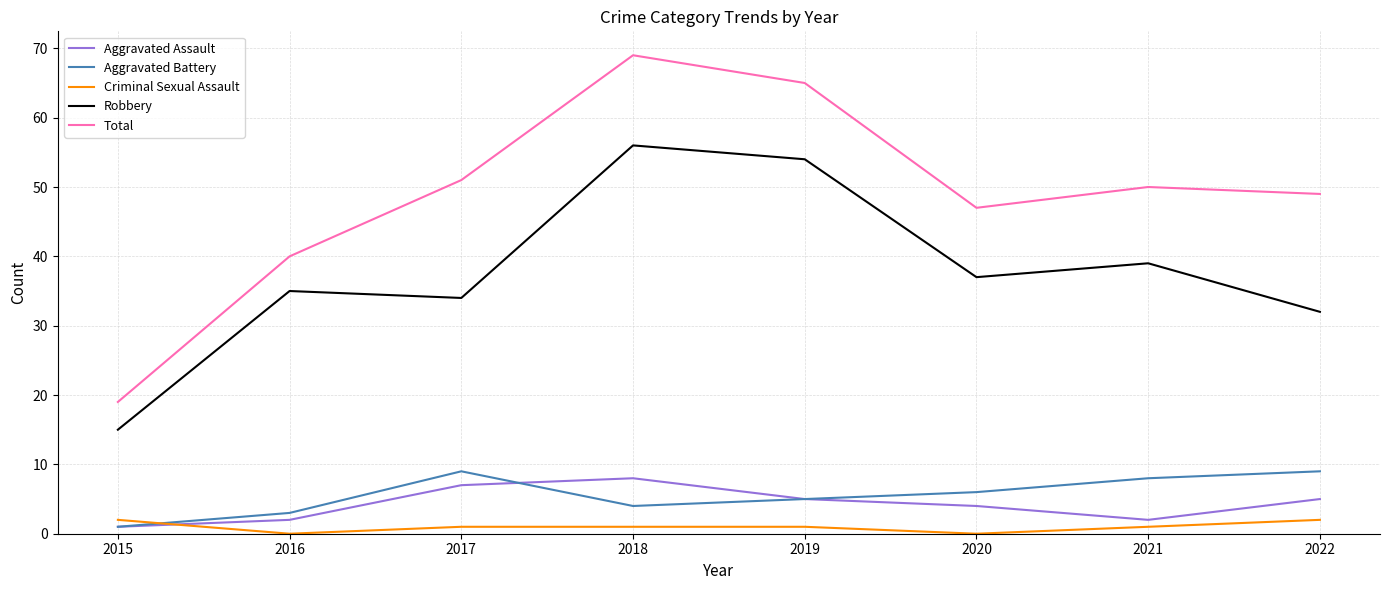

The value of Robbery at 2022 is 32. True or false?

True